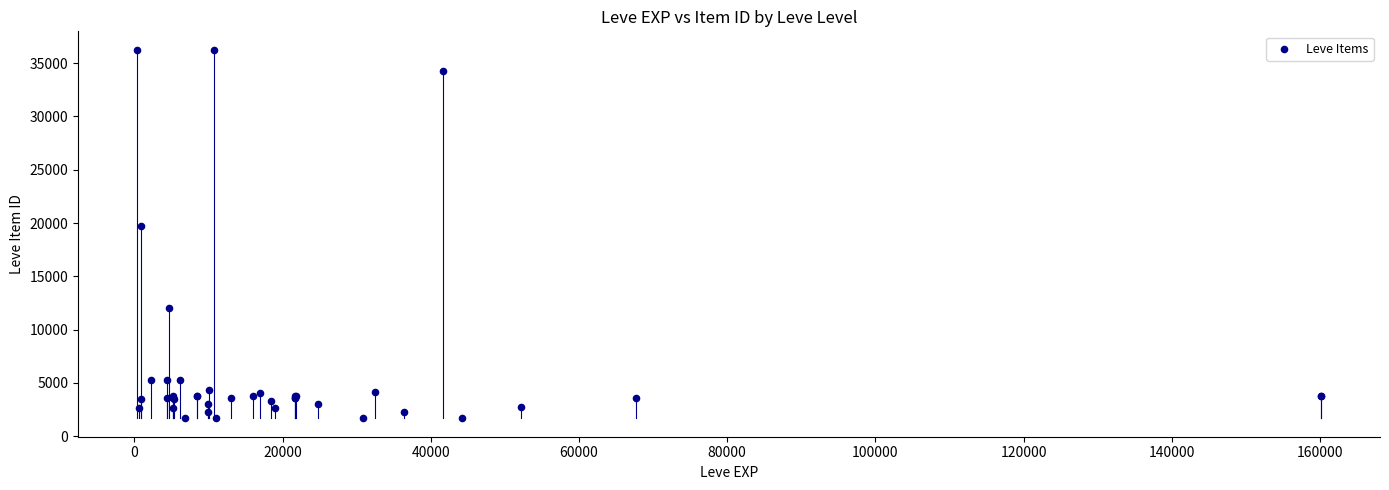

What Y value in the scatter plot is closest to 18967?

19744